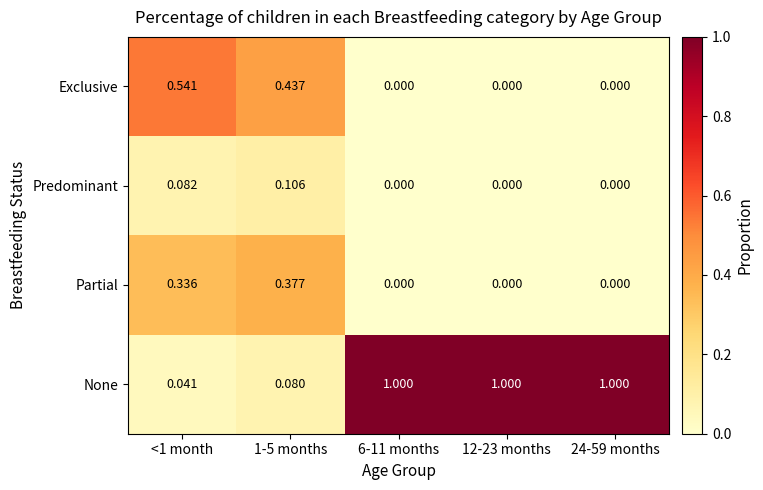

At 1-5 months, list the series in order from smallest to largest.

None, Predominant, Partial, Exclusive